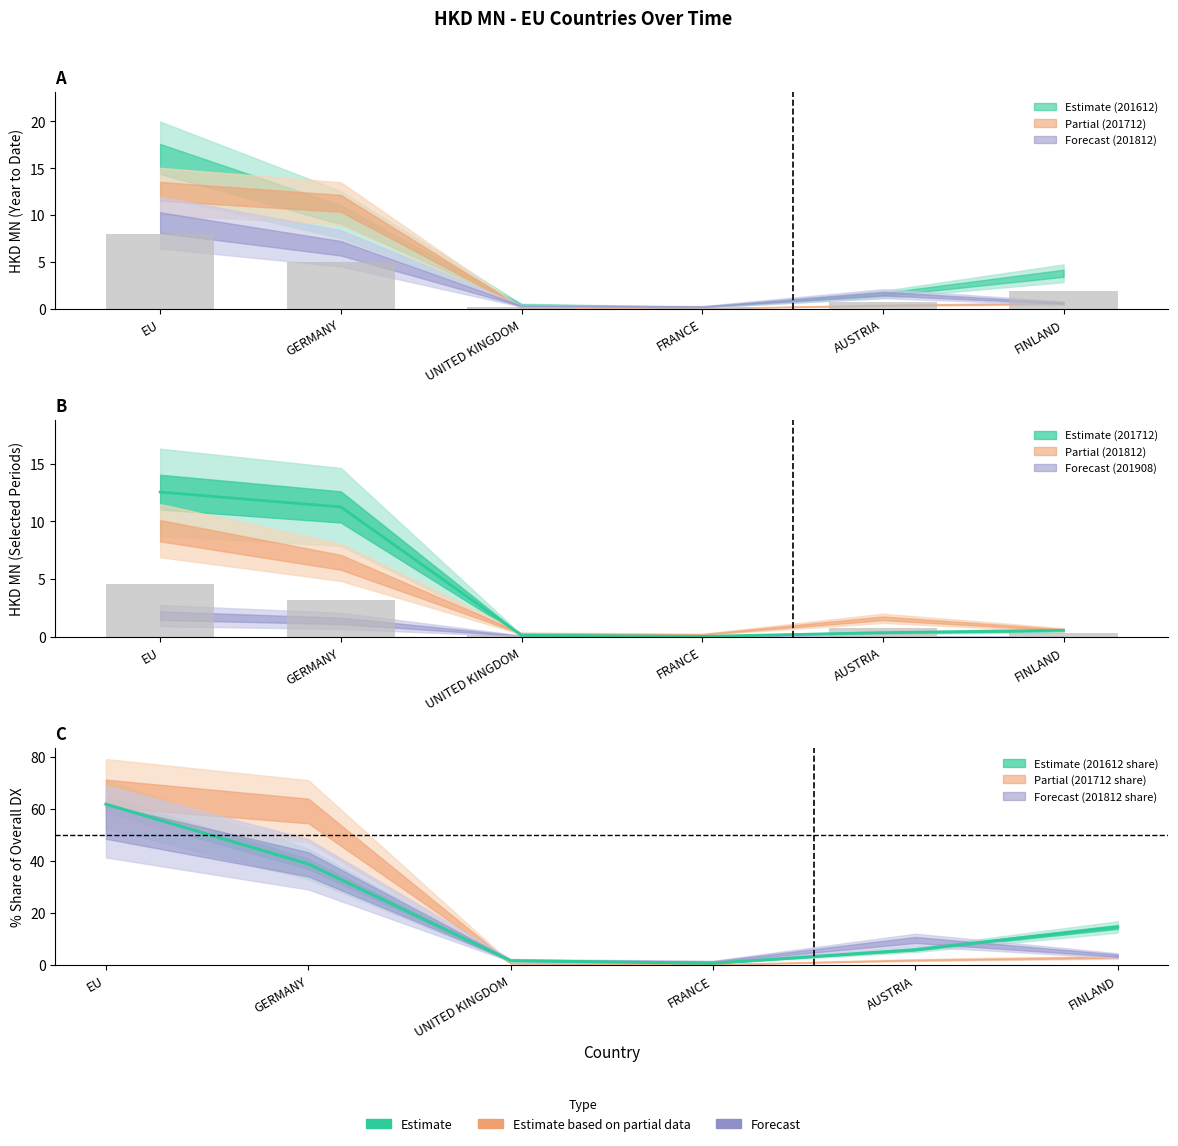

The value of 201612 at GERMANY is 2.5. True or false?

False